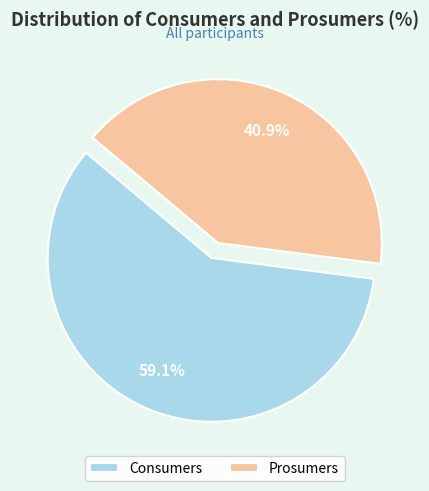

Is Prosumers the majority of the pie?

No